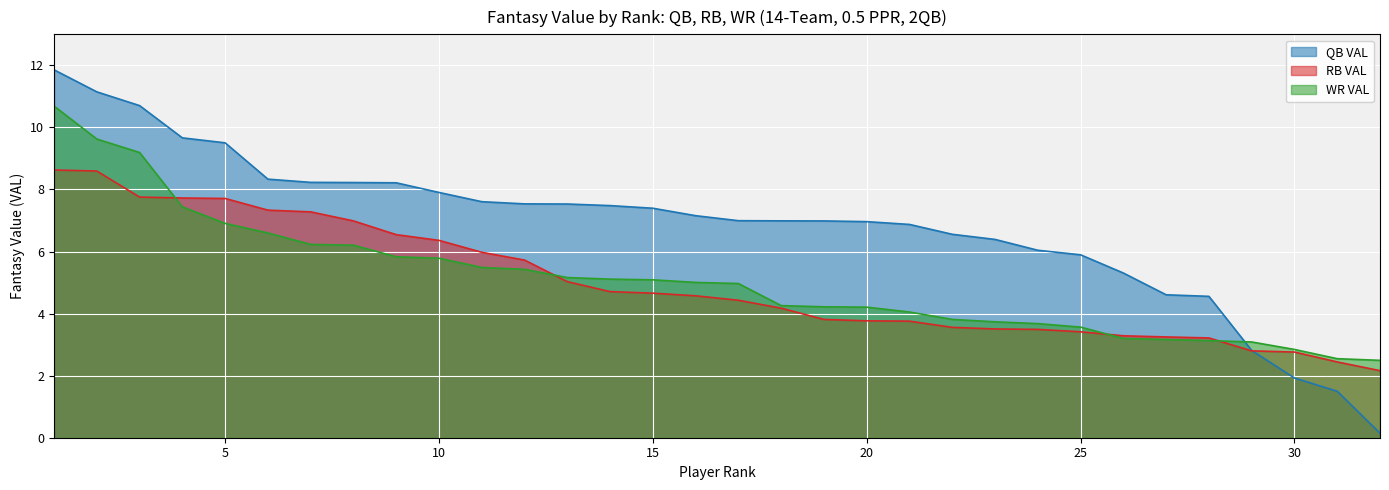

Is it true that QB VAL equals 1.9 at 30?

True